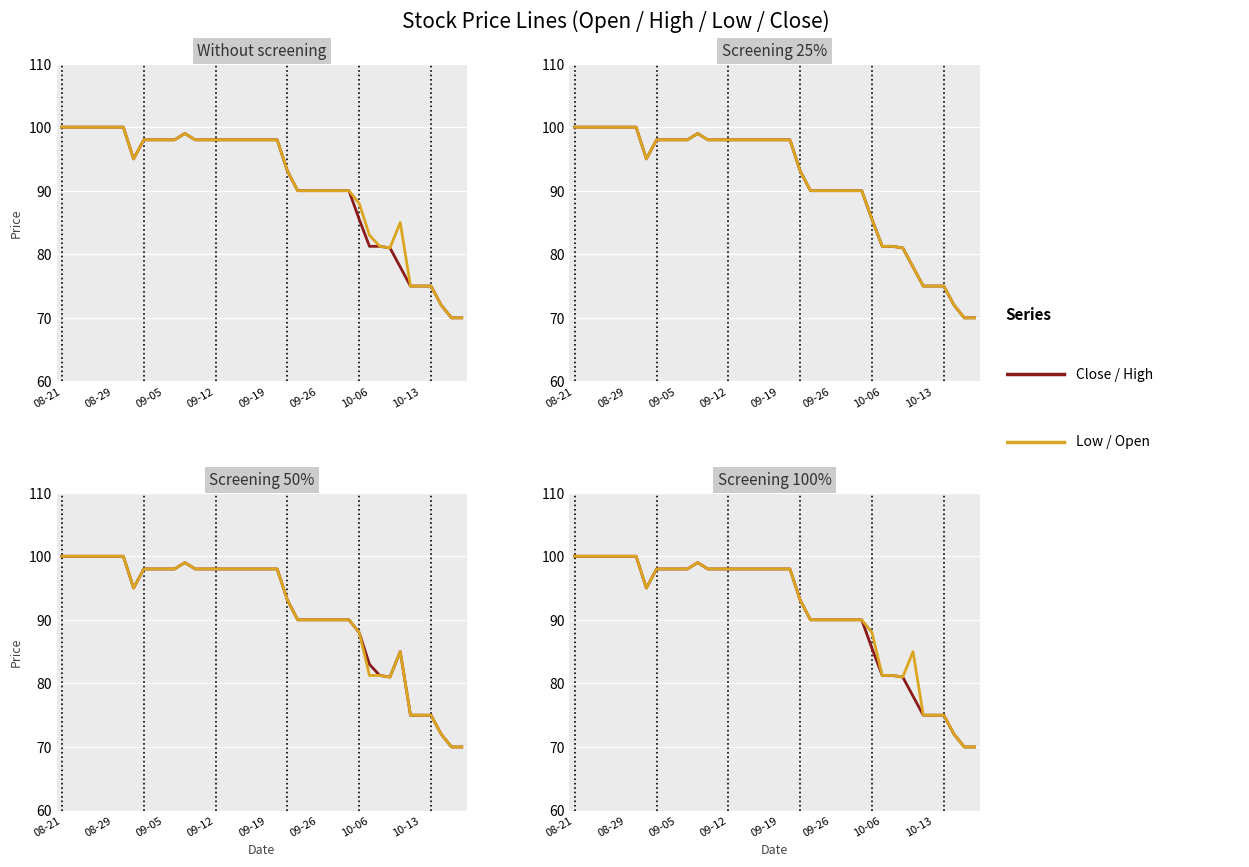

What is the sum of all Low / Open values?

3654.6